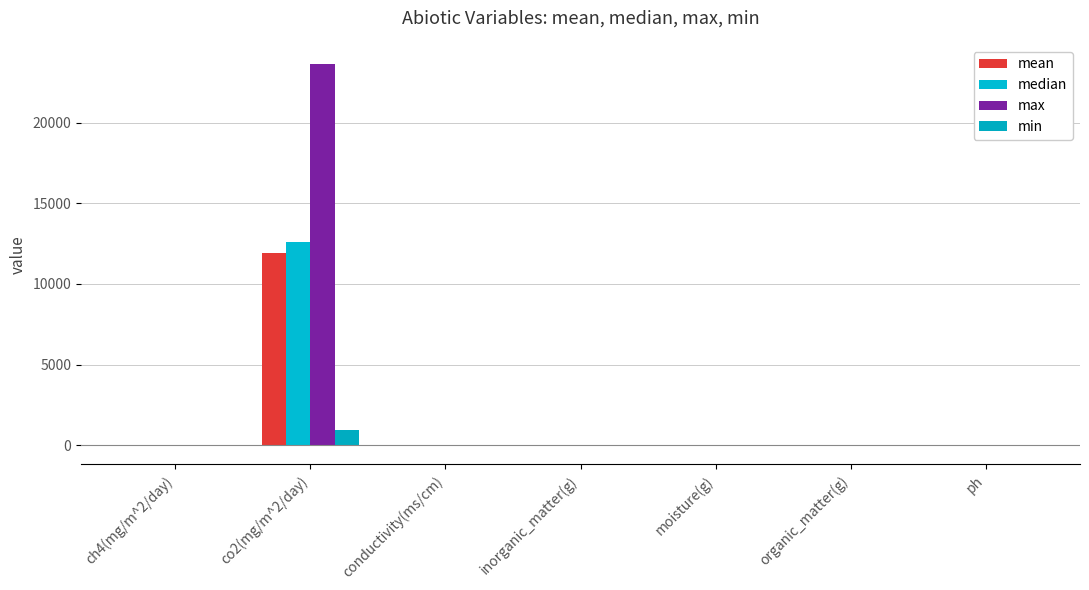

What is the maximum value for median?

12627.2